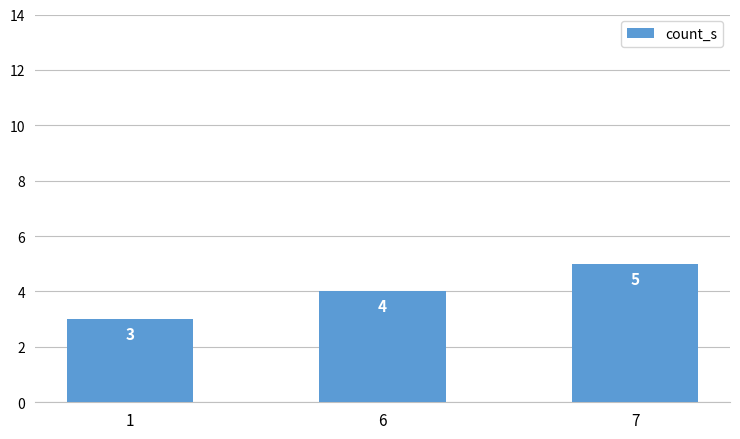

List the labels in order of value, largest first.

7, 6, 1